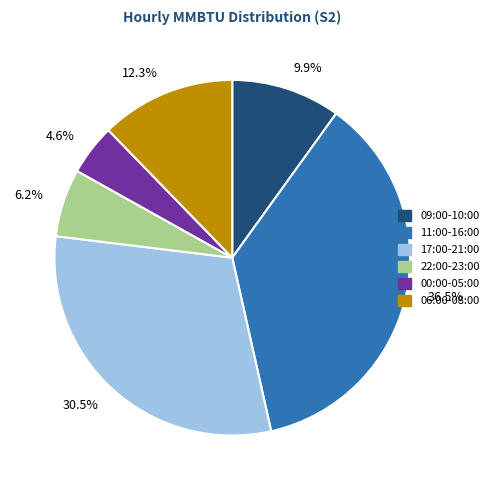

Between 06:00-08:00 and 22:00-23:00, which is larger?

06:00-08:00